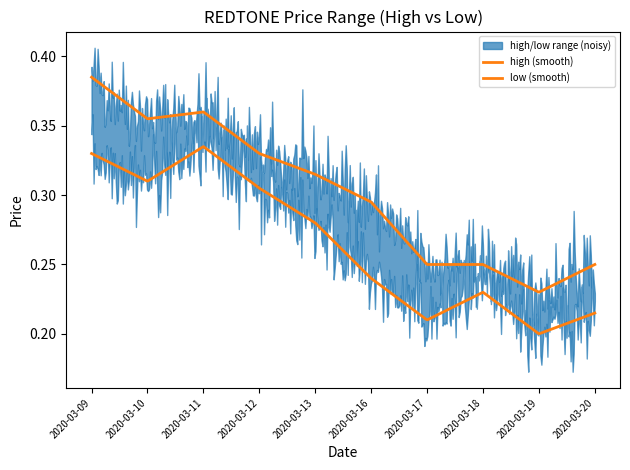

What is the value of the low point at the 8th from the left?

0.2